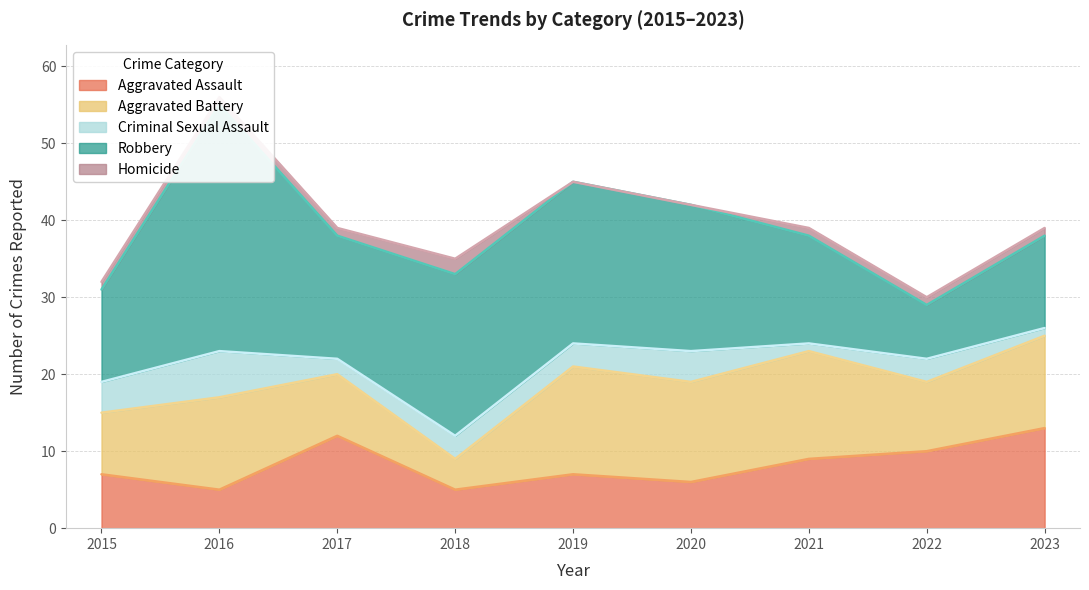

What is the total value across all series at 2015?

32